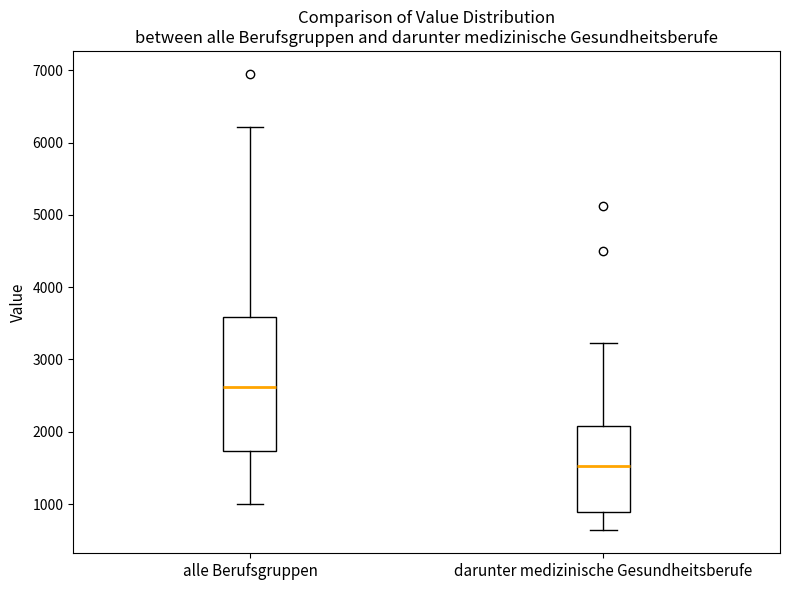

Reading left to right, transcribe this box plot: for each box, give where its median line is, the range the box spans, and where its two whiskers end, as read against the y-axis. The values are not printed on the chart, so give them approximately, as read against the axis.

alle Berufsgruppen: median 2600, box 1700 to 3600, whiskers 1000 to 6200
darunter medizinische Gesundheitsberufe: median 1500, box 900 to 2100, whiskers 600 to 3200